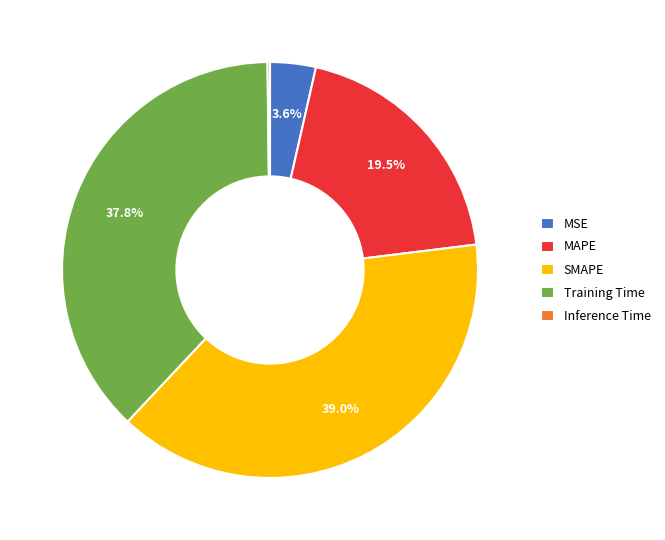

Does any single category account for the majority?

No